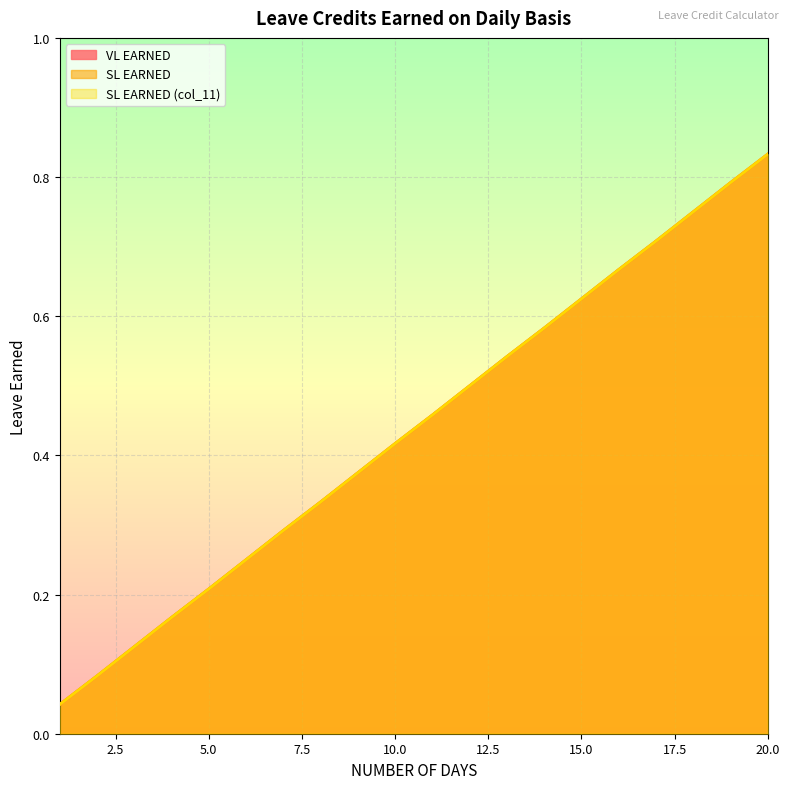

Which series has the largest range (max minus min)?

VL EARNED